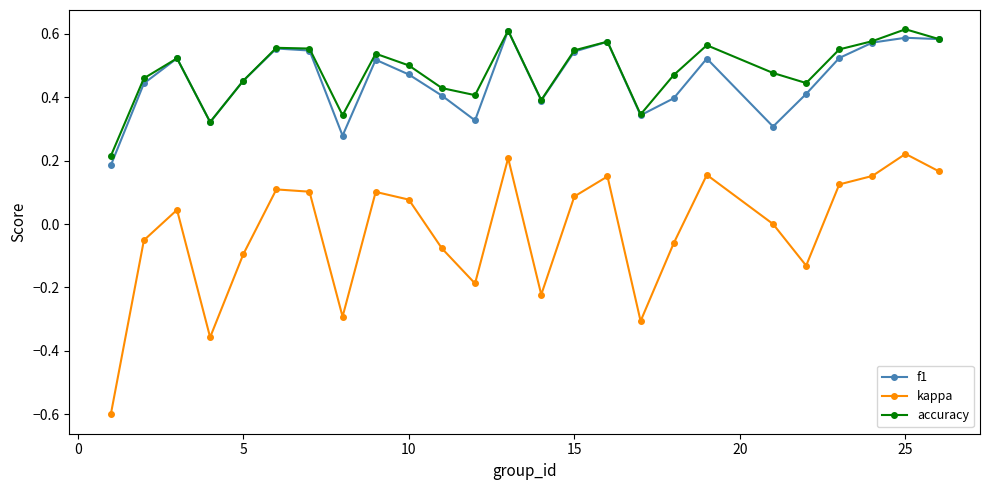

True or false: kappa and f1 cross at least once.

False